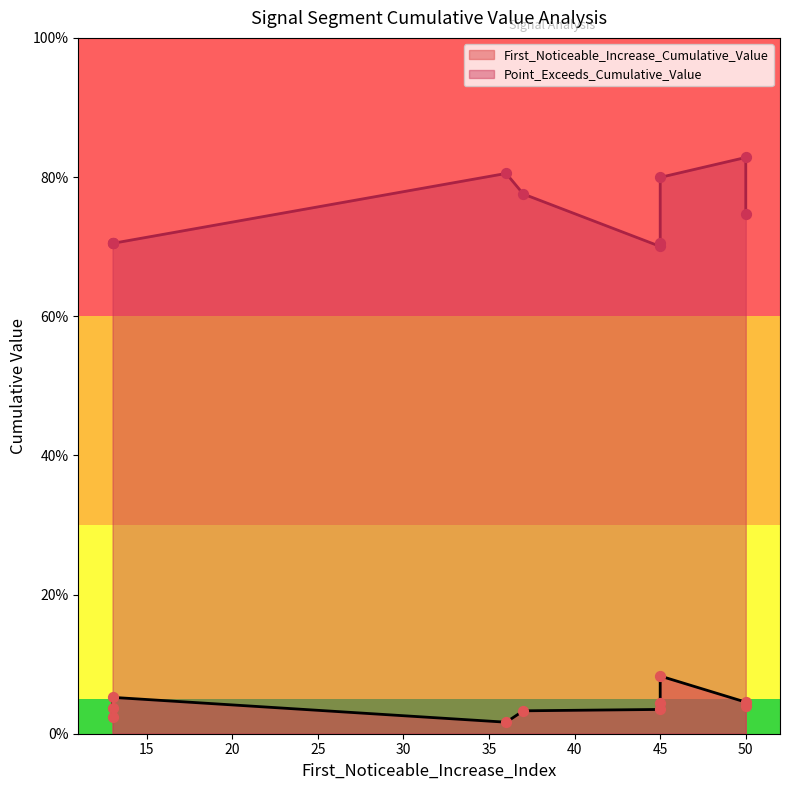

Is the value of Point_Exceeds_Cumulative_Value at 37 greater than the value of First_Noticeable_Increase_Cumulative_Value at 50?

Yes